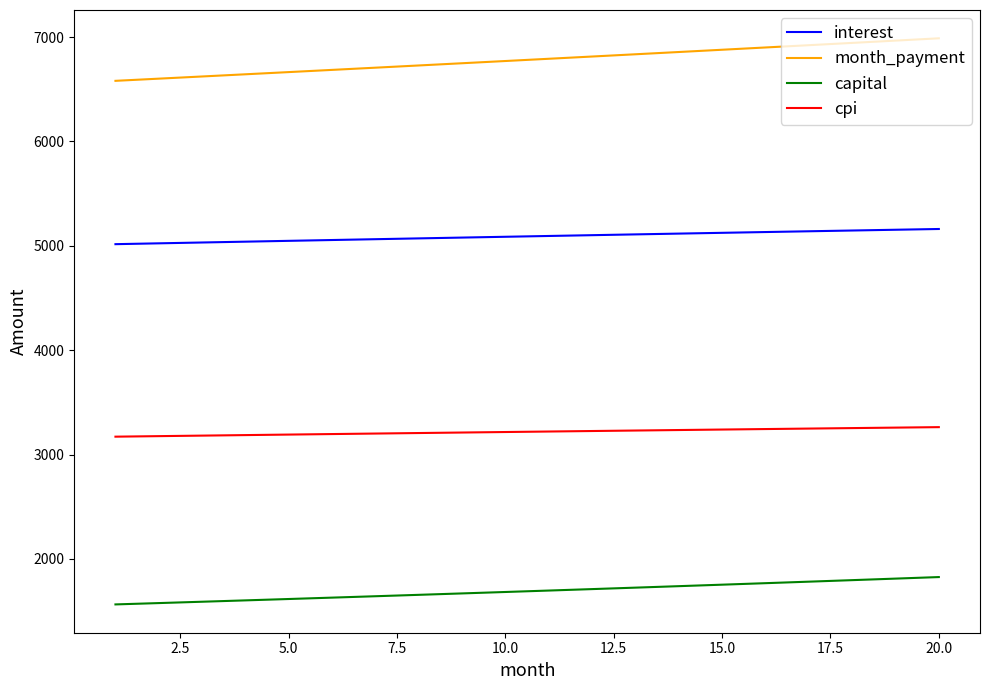

What are all the series names shown in the legend?

interest, month_payment, capital, cpi